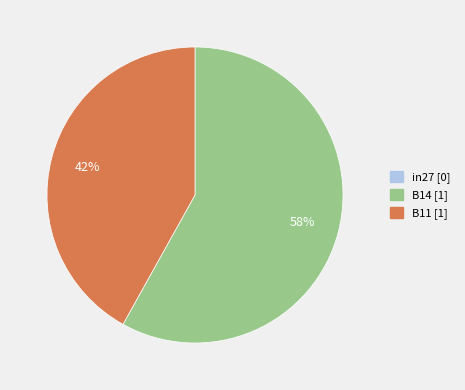

To the nearest percent, what is the average slice percentage?

33%